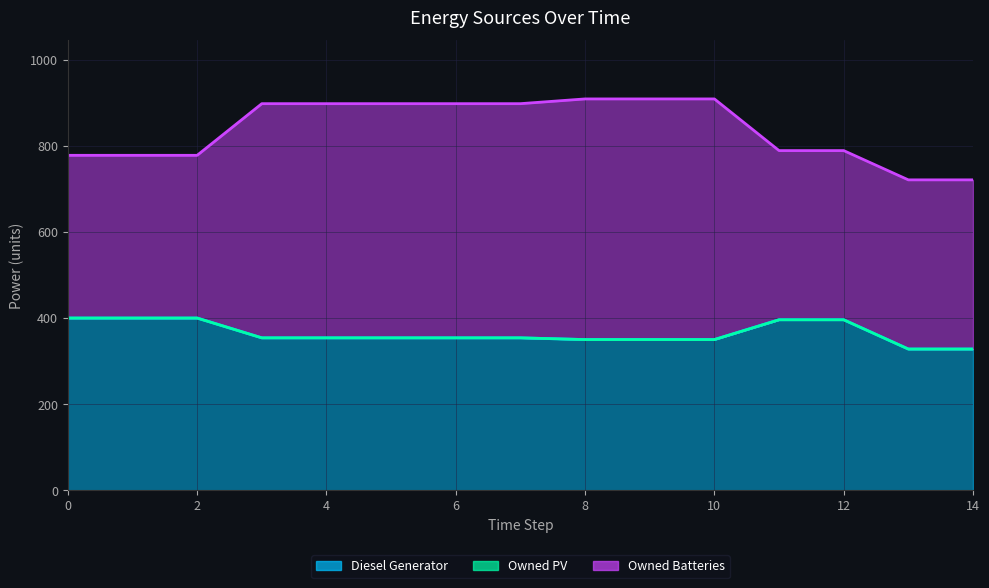

What is the spread (max minus min) of values at 1?

400